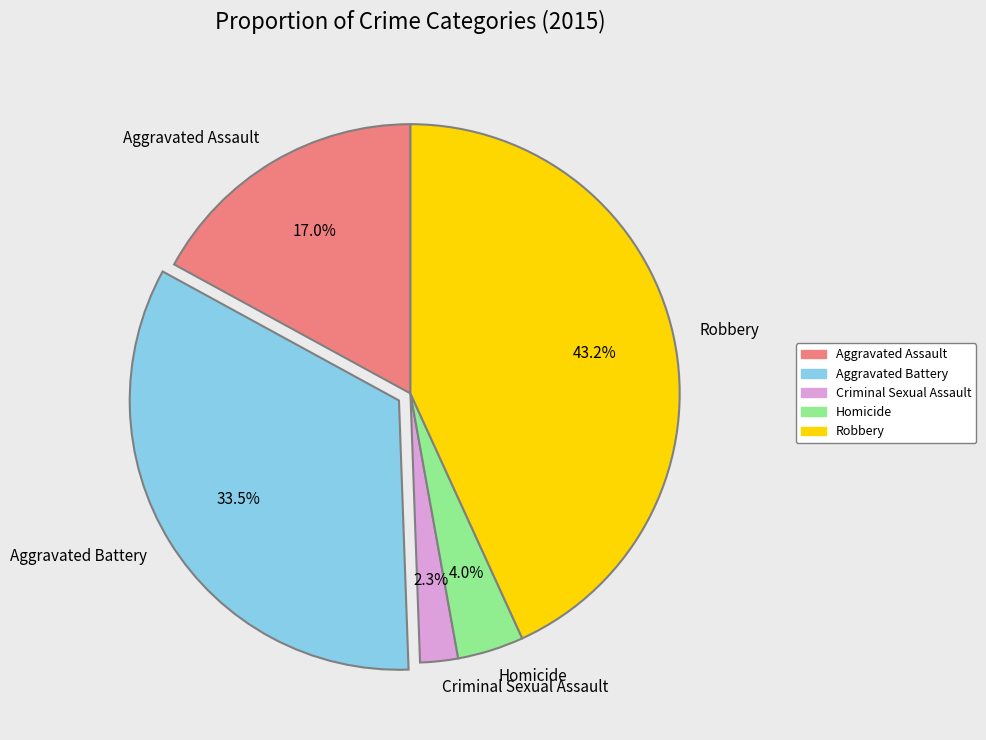

What percentage is the Homicide slice, to the nearest percent?

4%